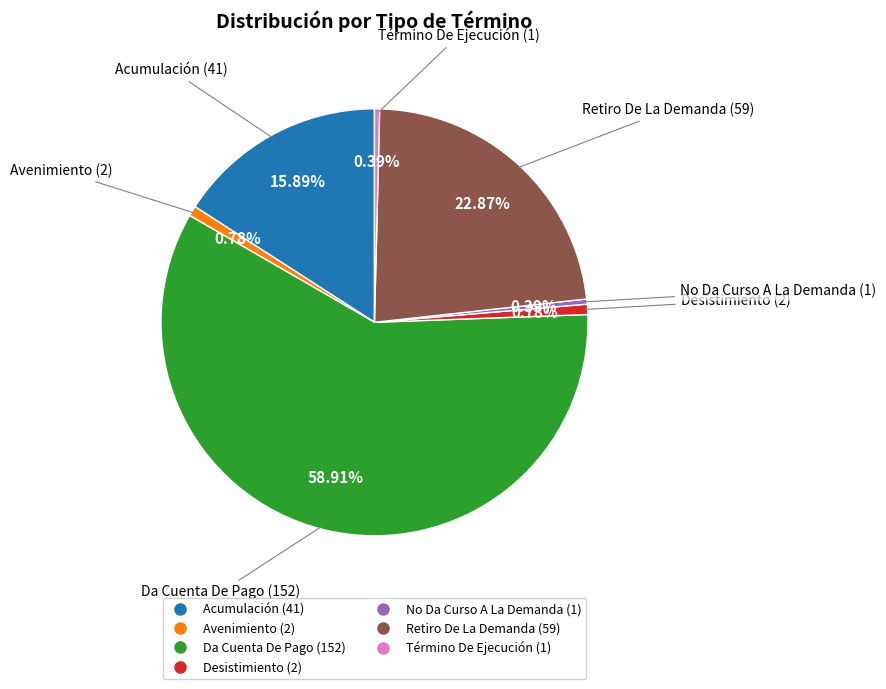

Is it true that Término De Ejecución is 0% of the pie?

True